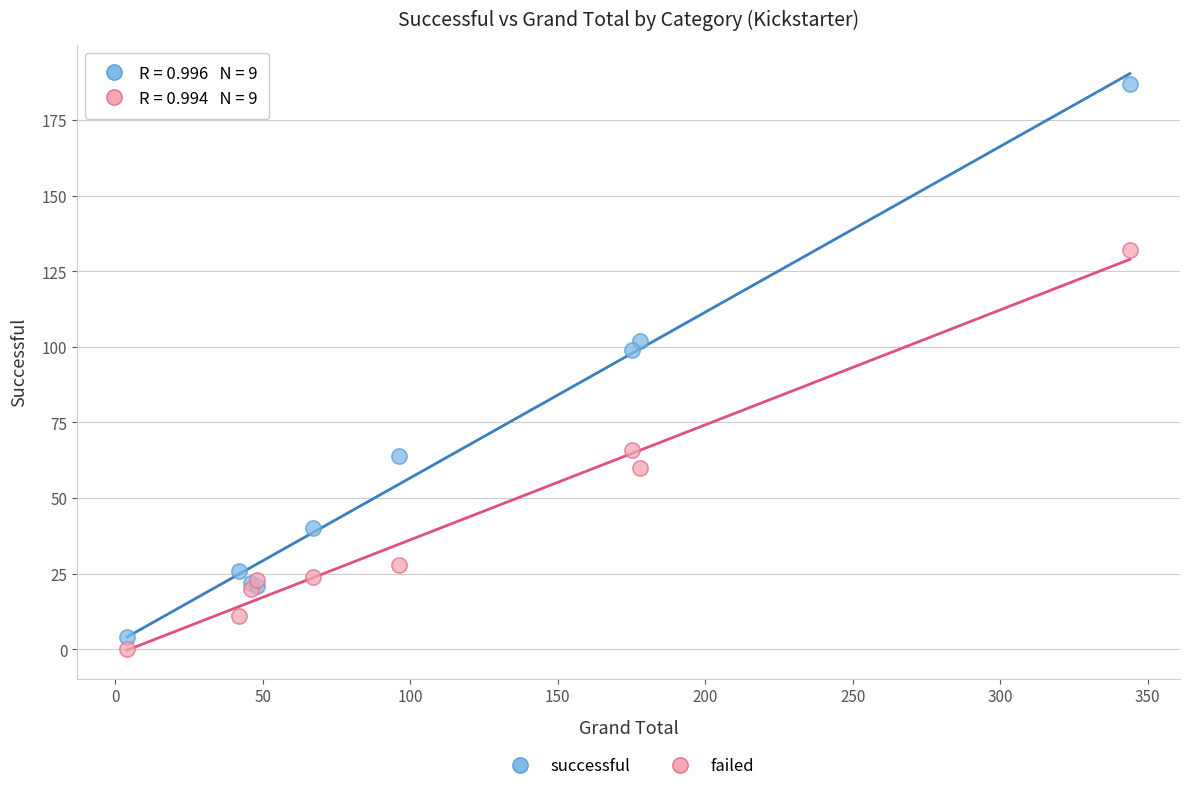

Across all series, what Y value is closest to 93?

99